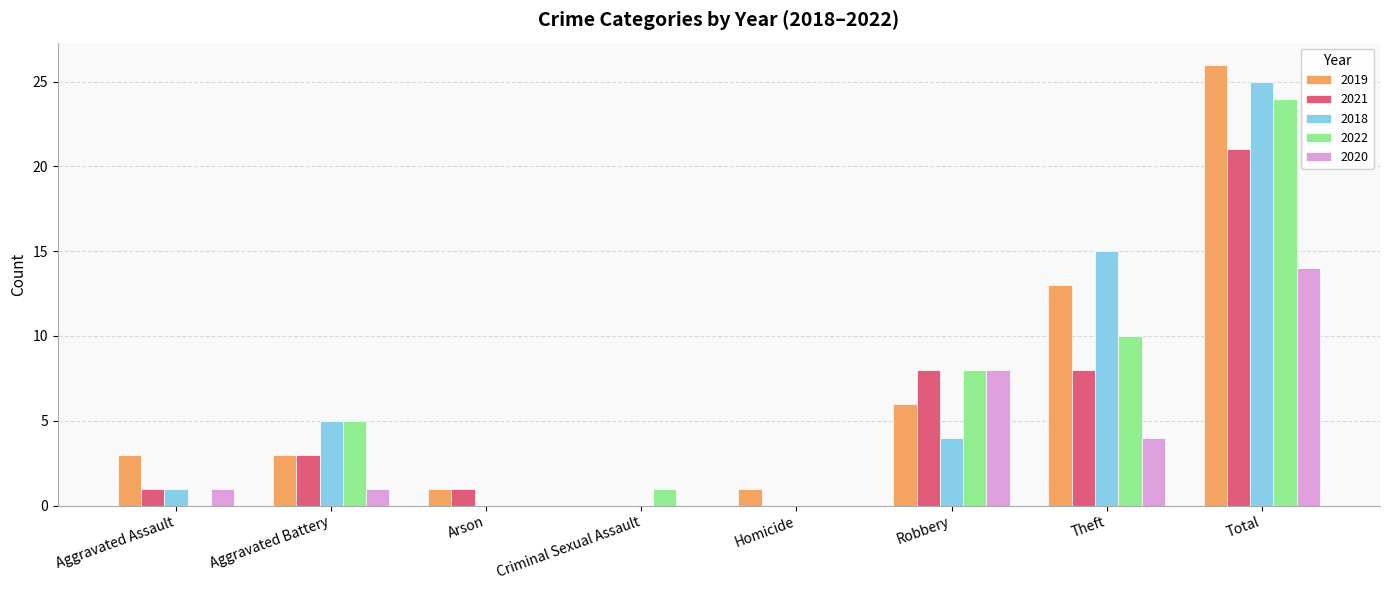

How many positive values does the 2019 series have?

7